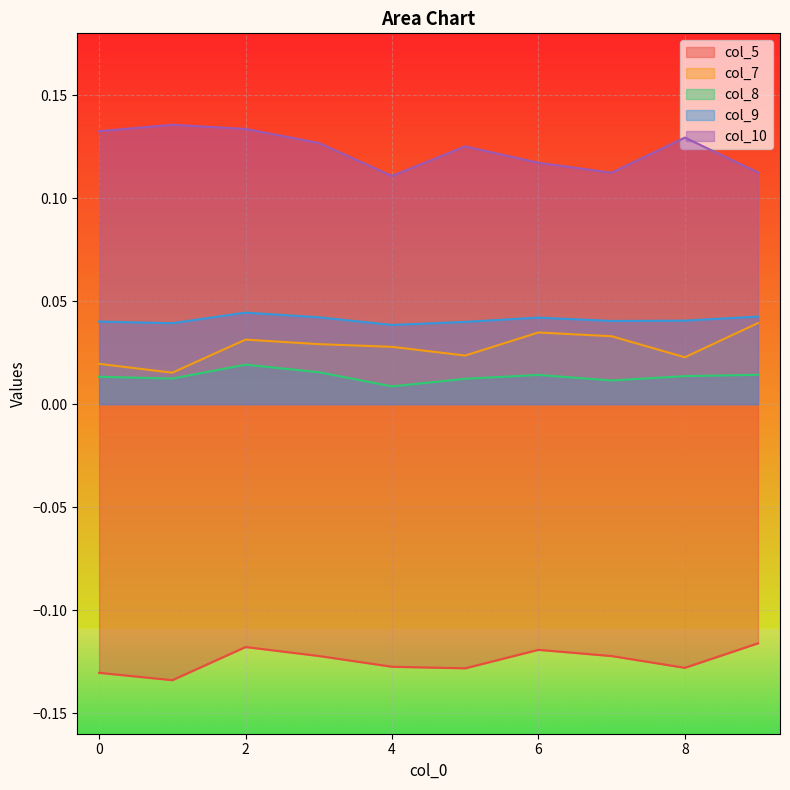

How many col_10 values are between 0 and 1?

10